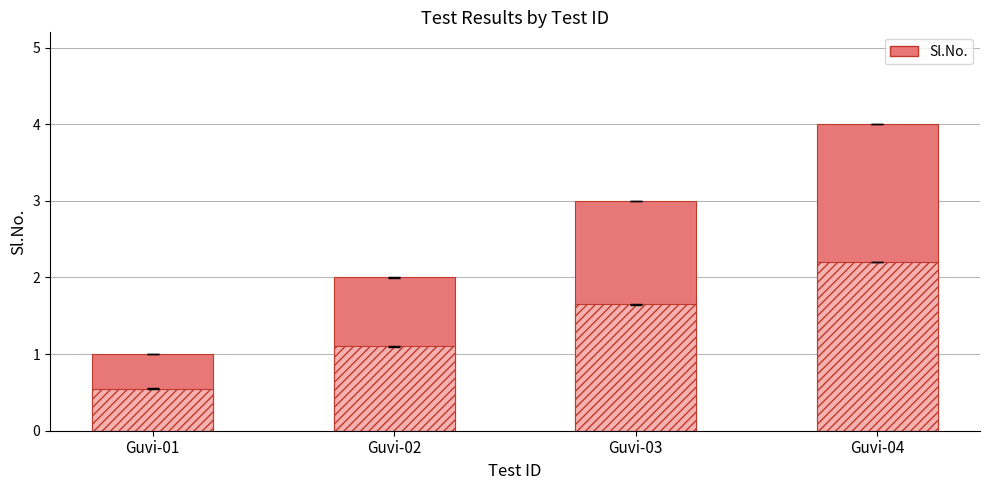

Count the Sl.No. values in the range 2 to 4.

3